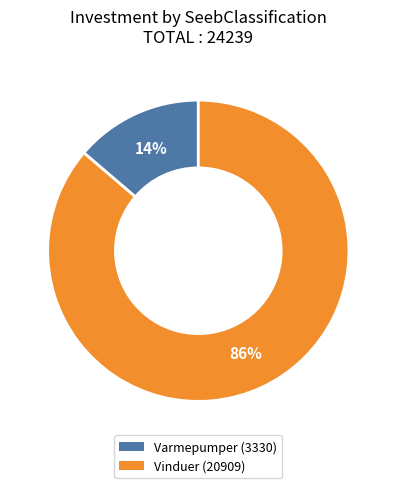

What percentage is the Varmepumper (3330) slice, to the nearest percent?

14%